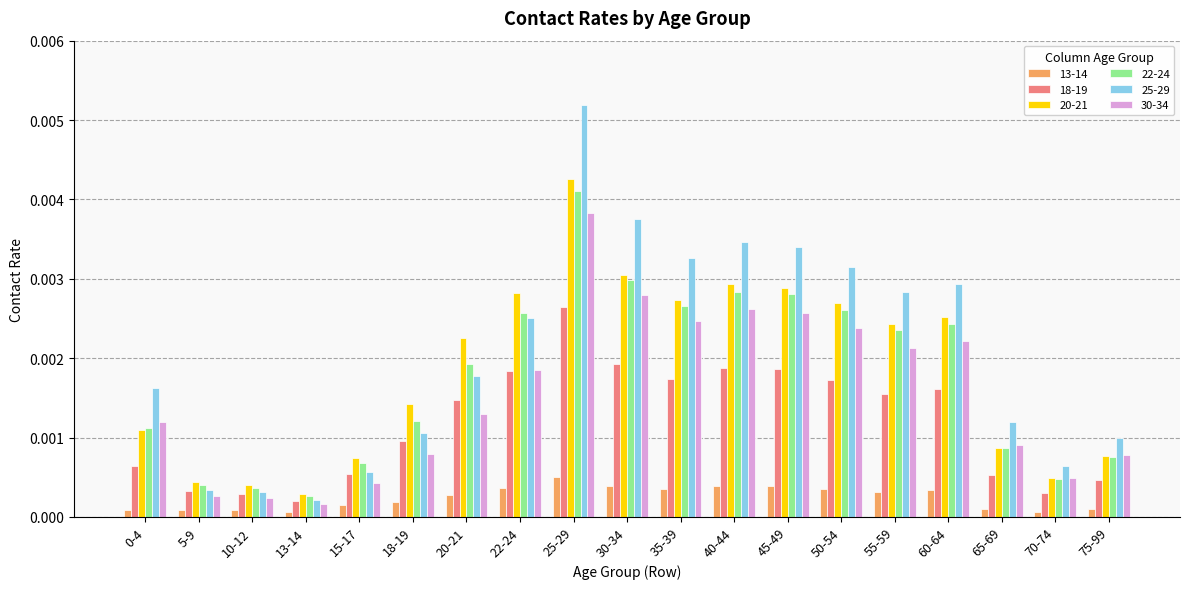

Which series has the largest total across all categories?

25-29